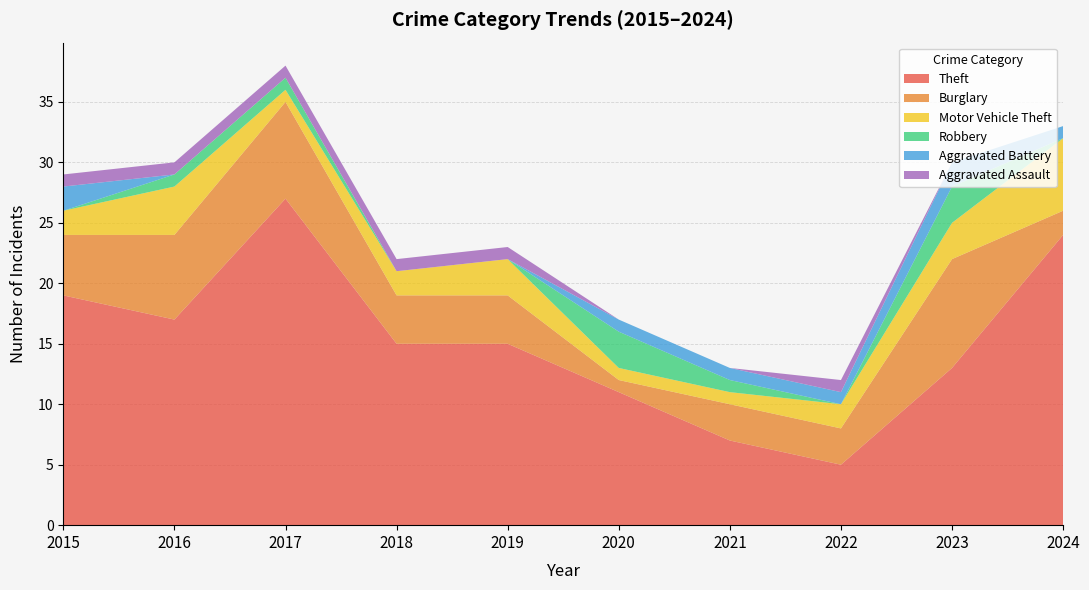

Reading right to left, transcribe all the data shown in this chart.

Theft: 24	13	5	7	11	15	15	27	17	19
Burglary: 2	9	3	3	1	4	4	8	7	5
Motor Vehicle Theft: 6	3	2	1	1	3	2	1	4	2
Robbery: 0	3	0	1	3	0	0	1	1	0
Aggravated Battery: 1	2	1	1	1	0	0	0	0	2
Aggravated Assault: 0	0	1	0	0	1	1	1	1	1